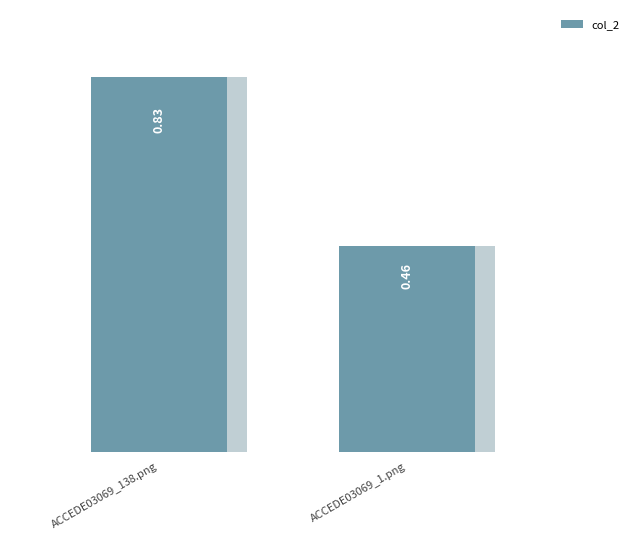

What is the average value?

0.6